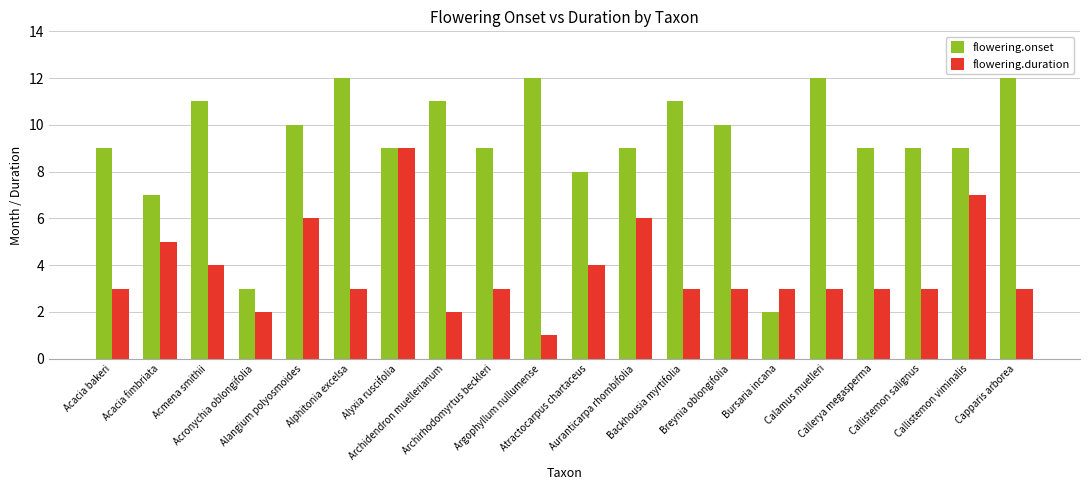

The flowering.duration series shows 6 at Auranticarpa rhombifolia. True or false?

True